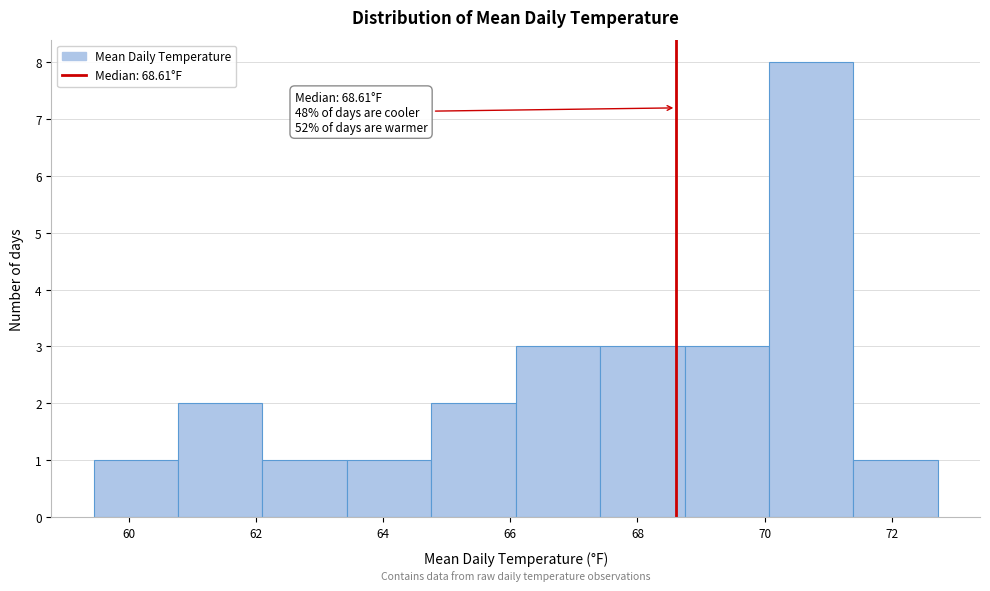

Over which range of the x-axis is the bar tallest?

70.0 to 71.4